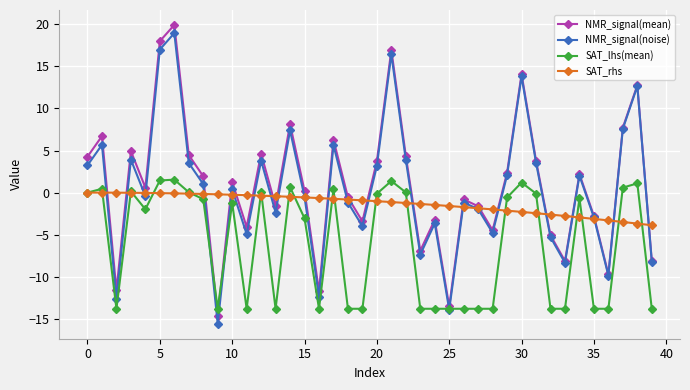

What is the value of the SAT_rhs point at the 40th from the left?

-3.9